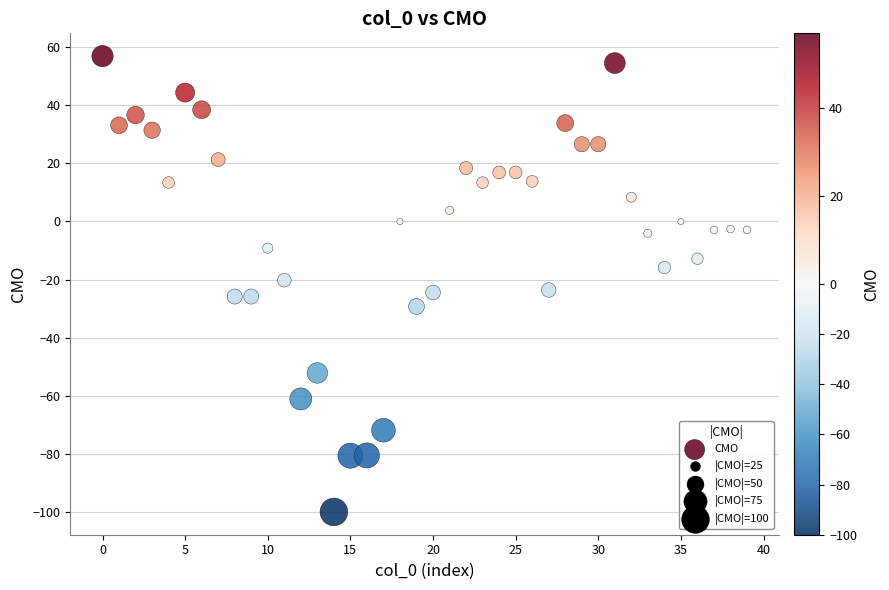

What is the range of Y values (max minus min)?

156.9